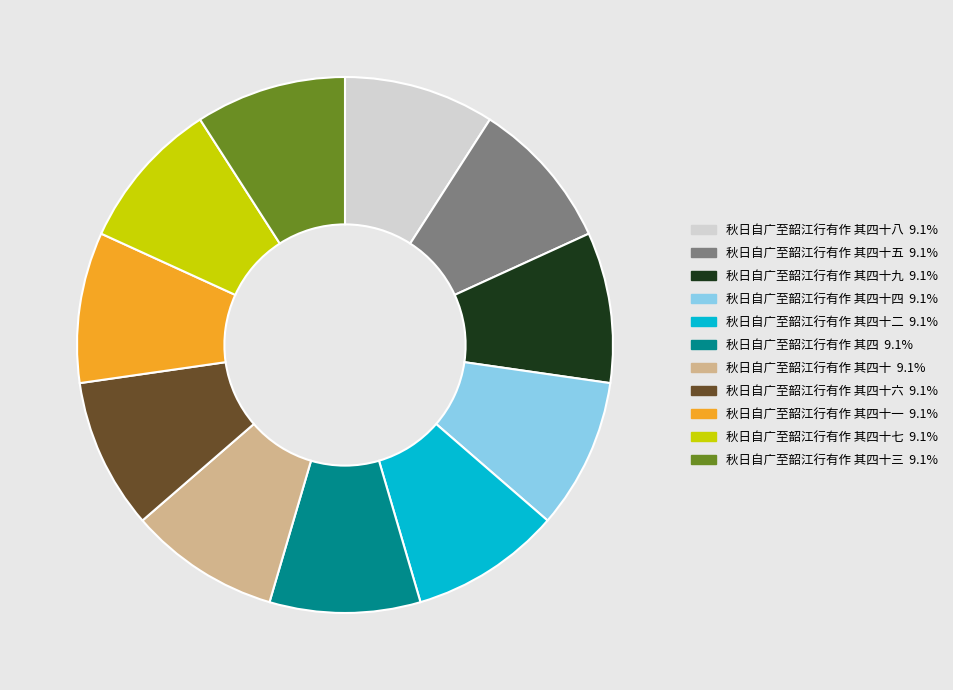

Does any single category account for the majority?

No